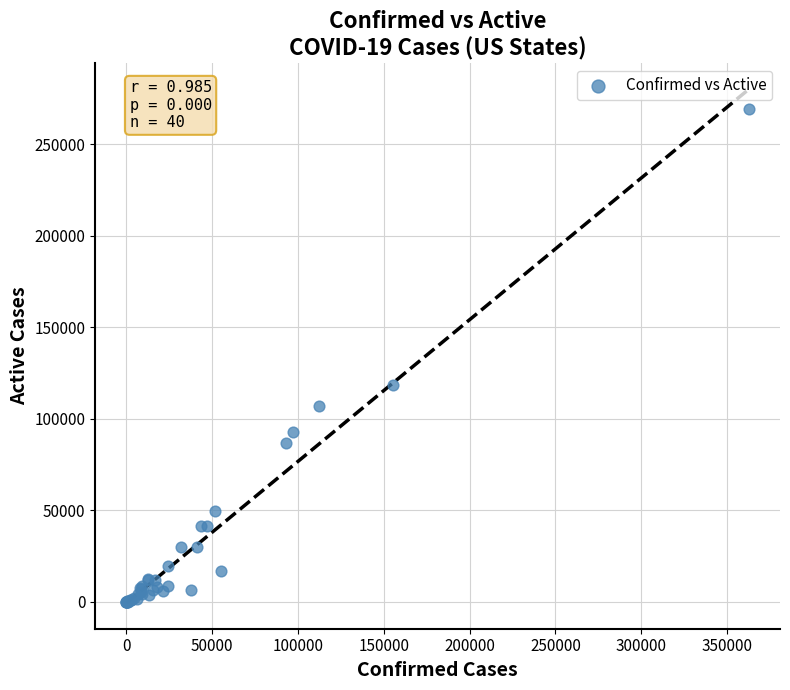

What Y value in the scatter plot is closest to 134627?

118692